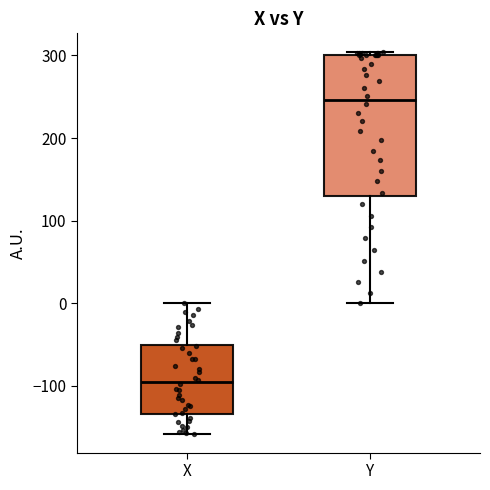

Reading left to right, transcribe this box plot: for each box, give where its median line is, the range the box spans, and where its two whiskers end, as read against the y-axis. The values are not printed on the chart, so give them approximately, as read against the axis.

X: median -100, box -130 to -50, whiskers -160 to 0
Y: median 250, box 130 to 300, whiskers 0 to 300 (just above the box's upper edge)